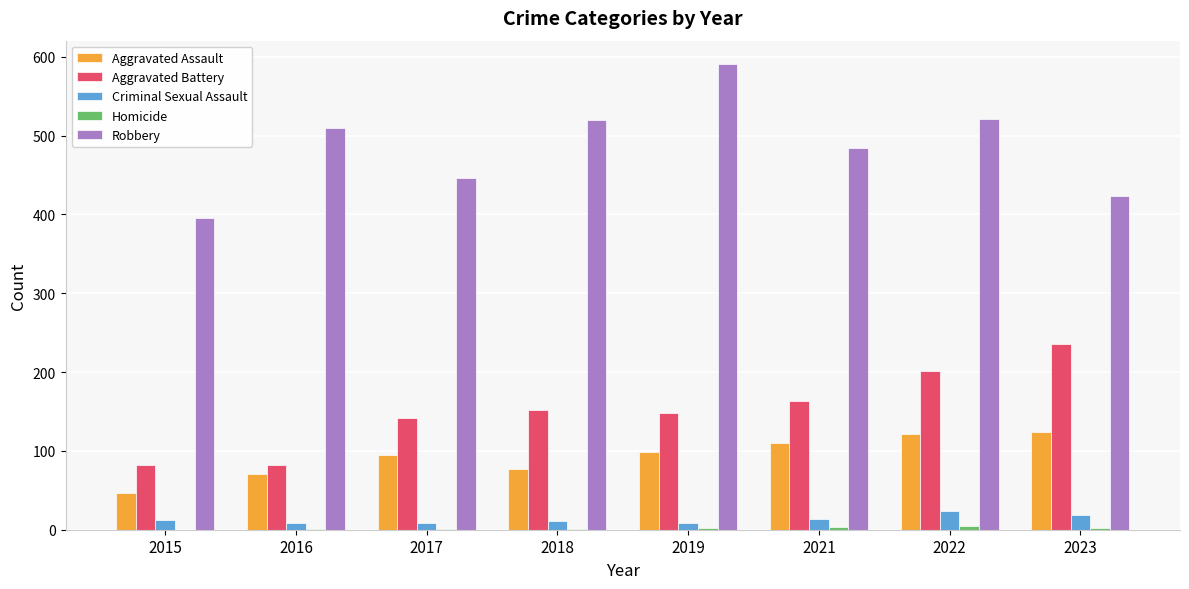

What is the sum of all Robbery values?

3891